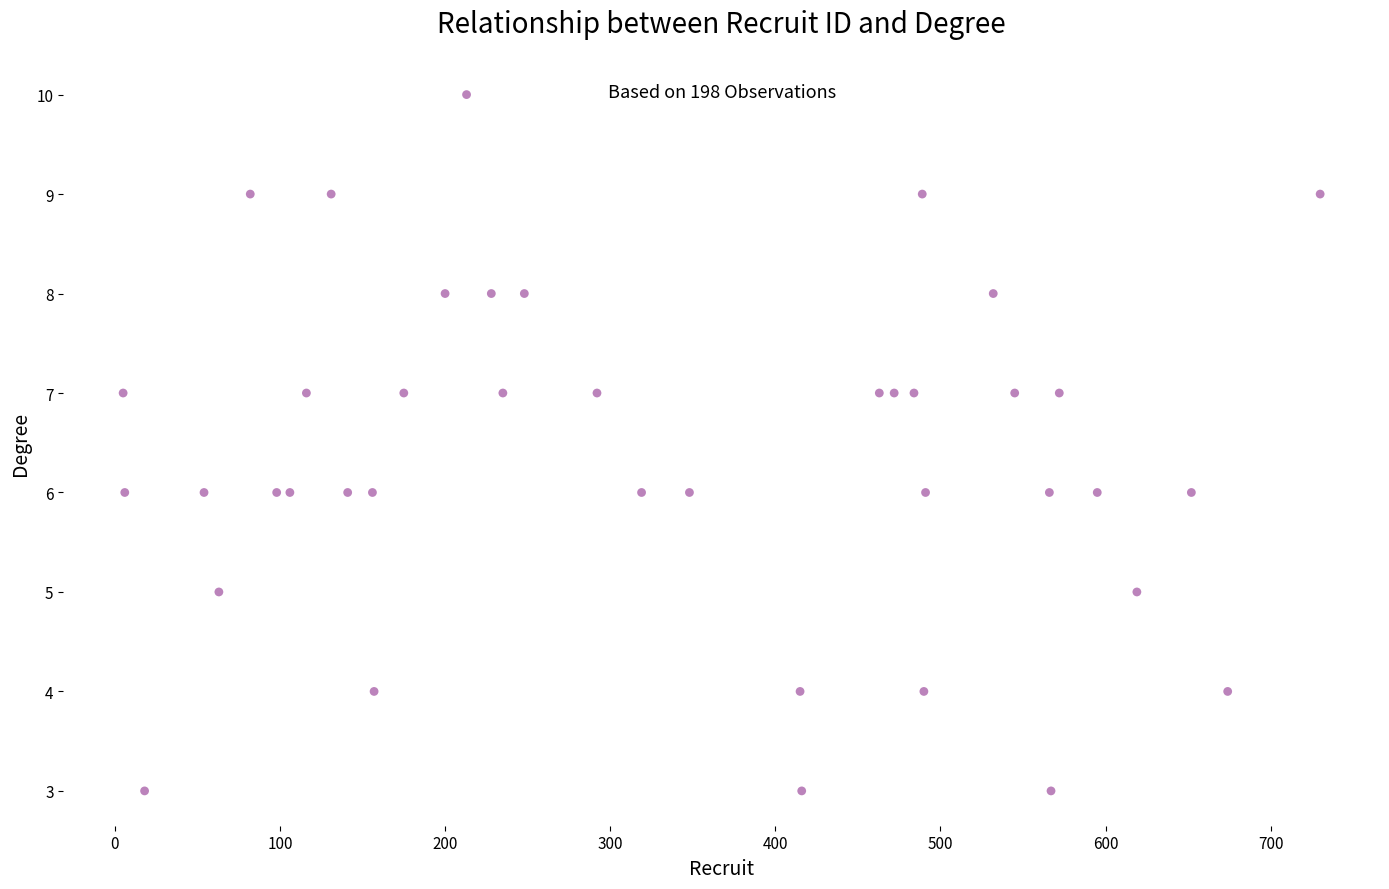

What is the range of Y values (max minus min)?

7